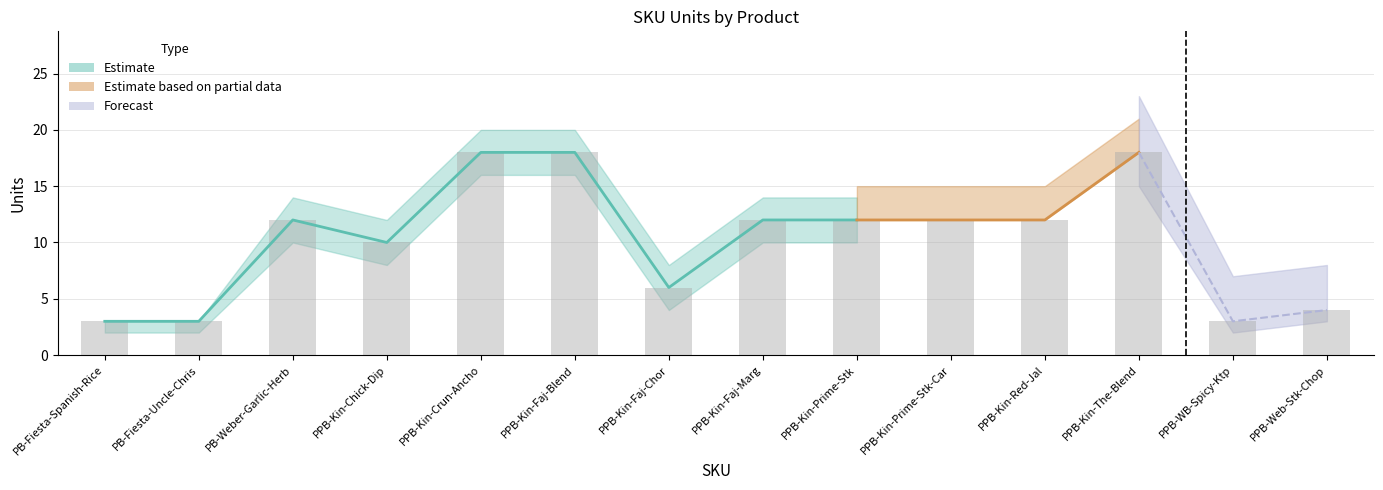

Approximately how many times larger is the value at PPB-Kin-Faj-Chor compared to PPB-Kin-The-Blend?

0.3